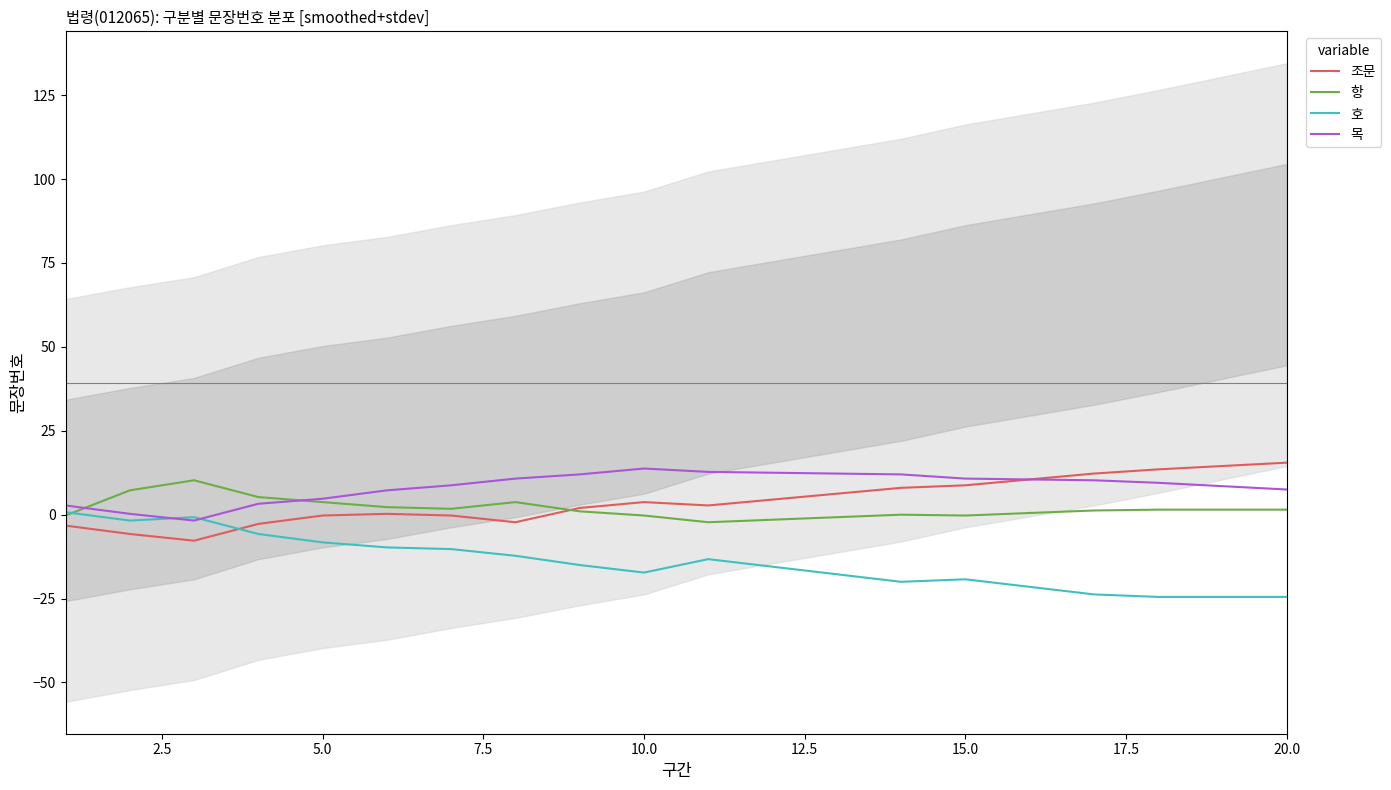

What is the sum of all 호 values?

-284.8